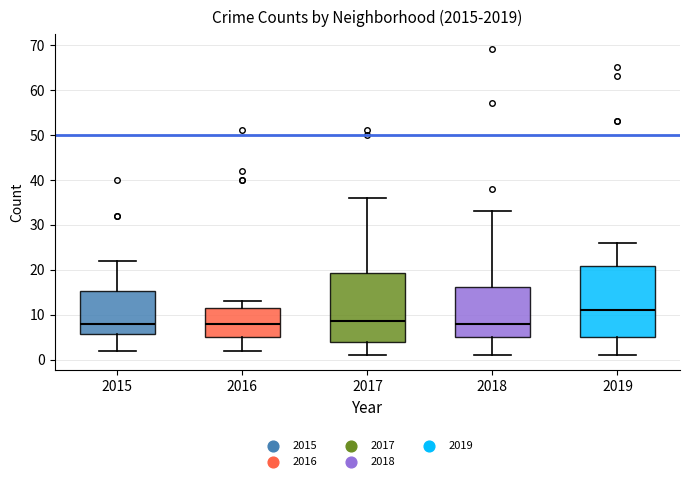

Reading left to right, read every box against the y-axis: the position of its median line, the range the box covers, and the ends of its whiskers. The values are not printed on the chart, so give them approximately, as read against the axis.

2015: median 8, box 6 to 15, whiskers 2 to 22
2016: median 8, box 5 to 12, whiskers 2 to 13
2017: median 9, box 4 to 19, whiskers 1 to 36
2018: median 8, box 5 to 16, whiskers 1 to 33
2019: median 11, box 5 to 21, whiskers 1 to 26